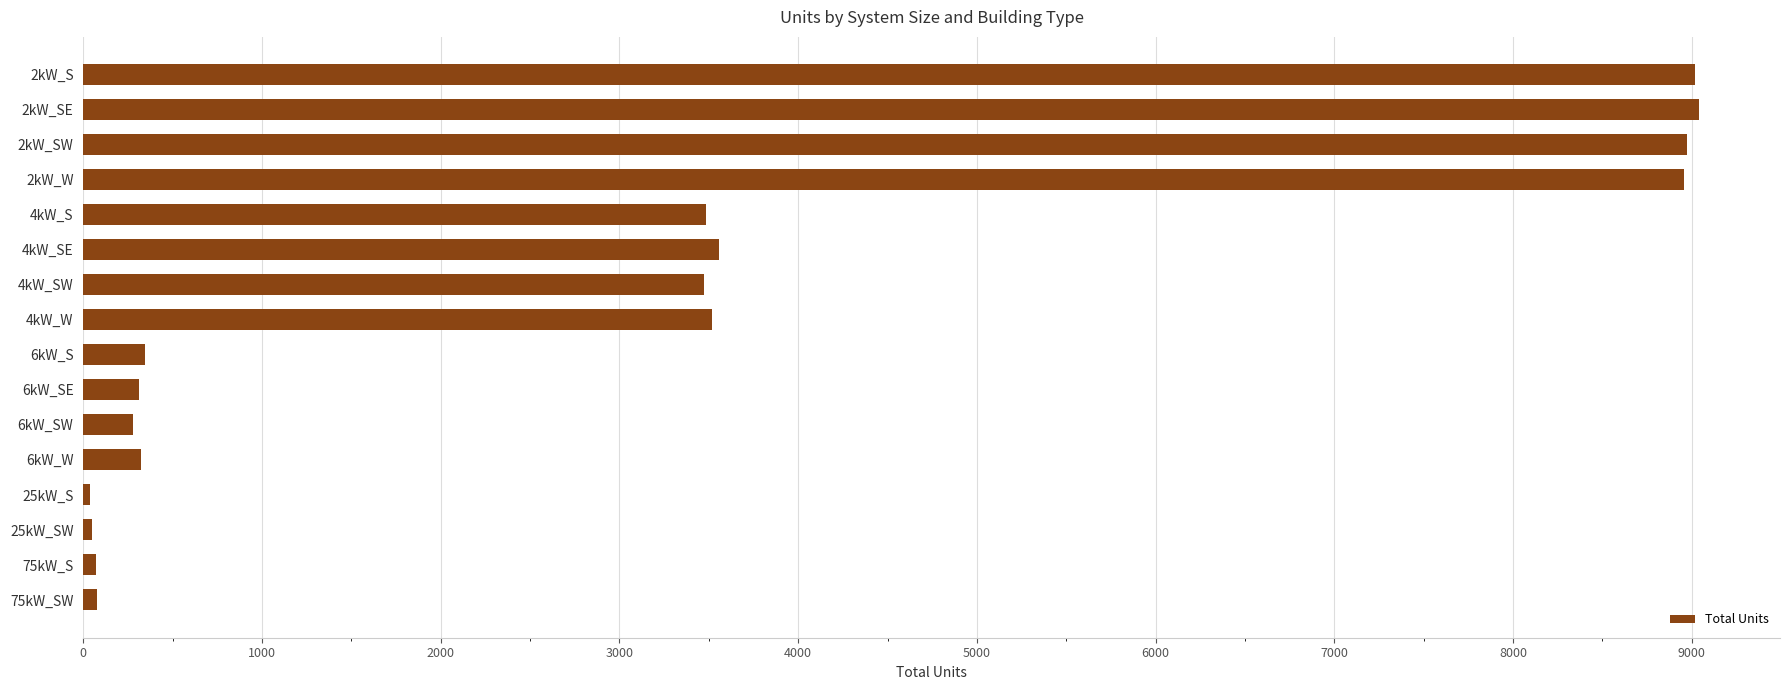

What is the maximum value shown in the chart?

9042